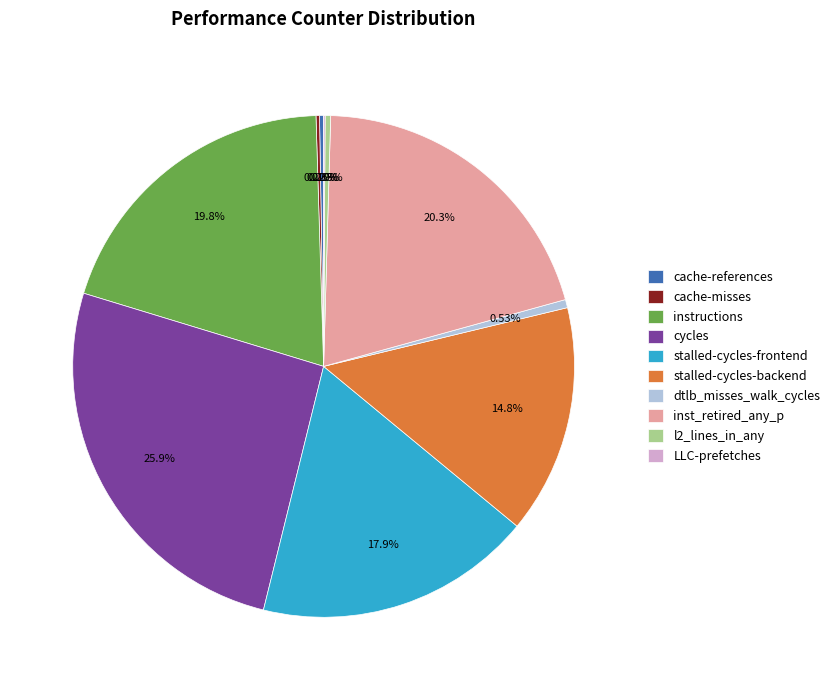

Is the sum of l2_lines_in_any and stalled-cycles-frontend greater than half?

No